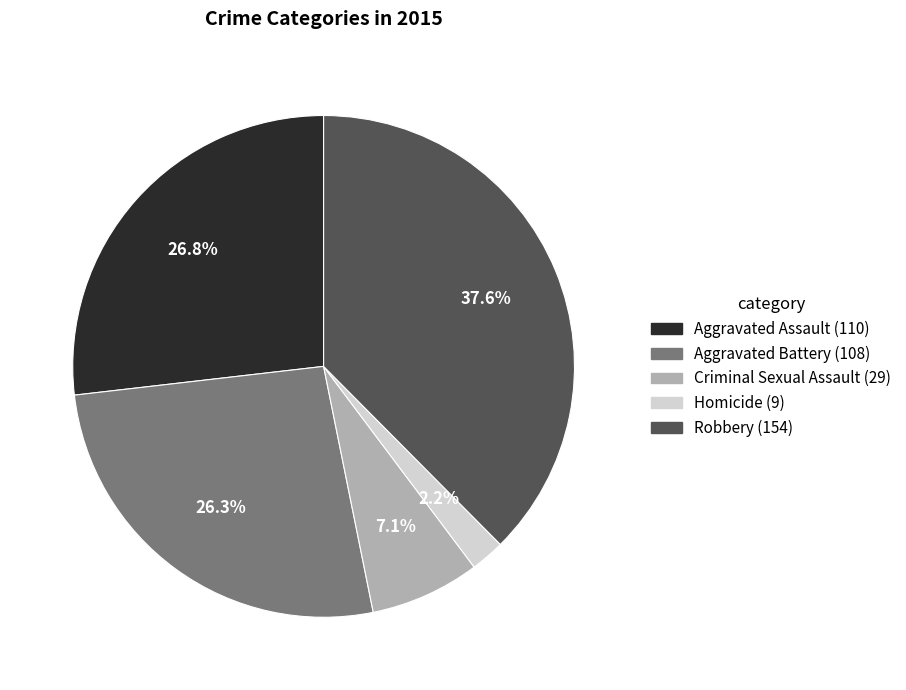

Does Robbery represent more than half of the total?

No